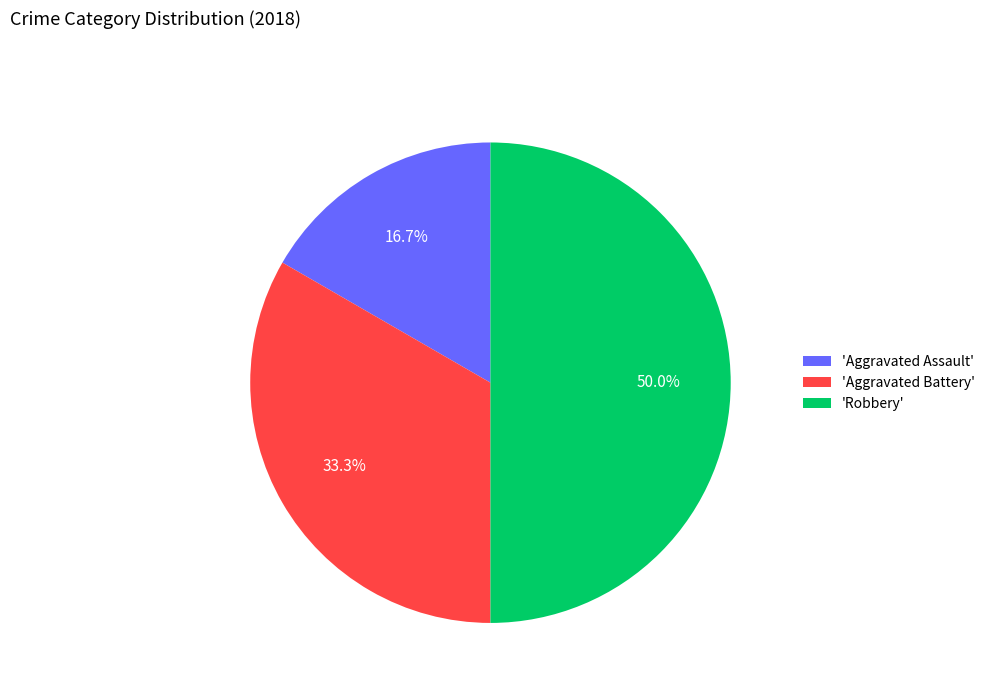

Which has a higher value, 'Aggravated Battery' or 'Robbery'?

'Robbery'